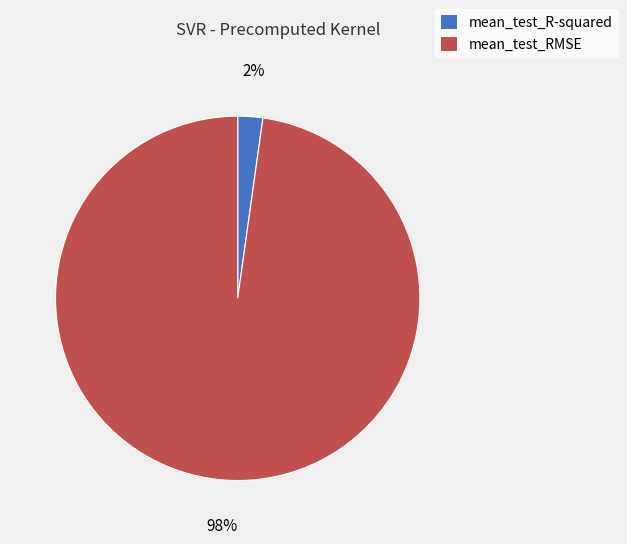

To the nearest percent, what is the combined percentage of mean_test_R-squared and mean_test_RMSE?

100%